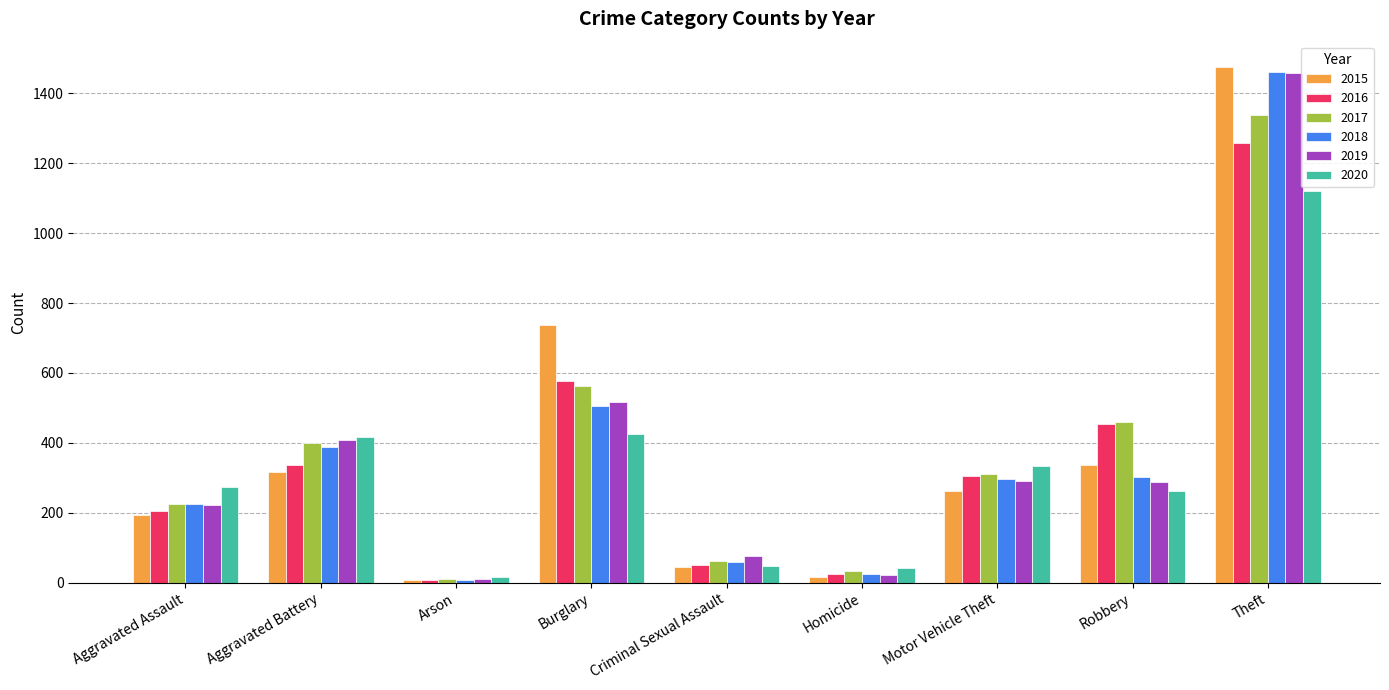

Are the bars horizontal?

No